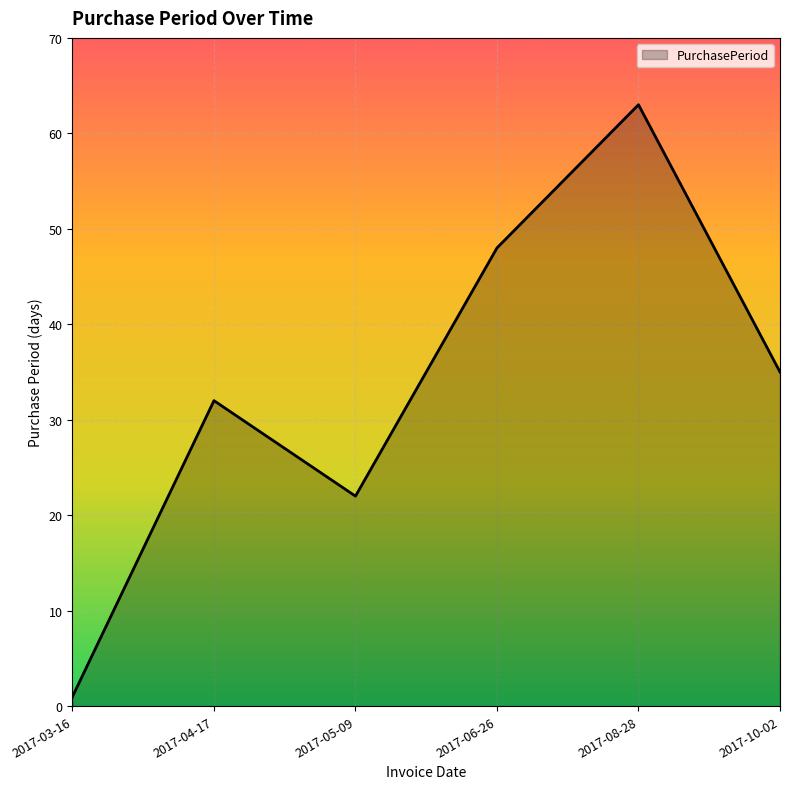

True or false: the data shows 67 at 2017-06-26.

False